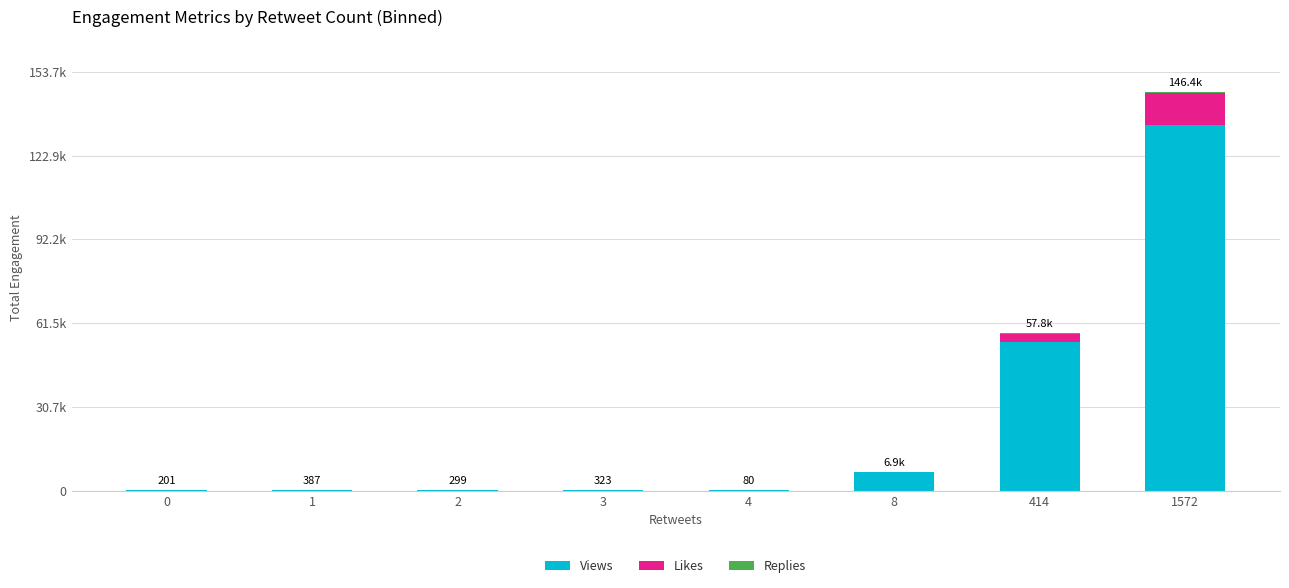

Is it true that Views equals 381 at 1?

True